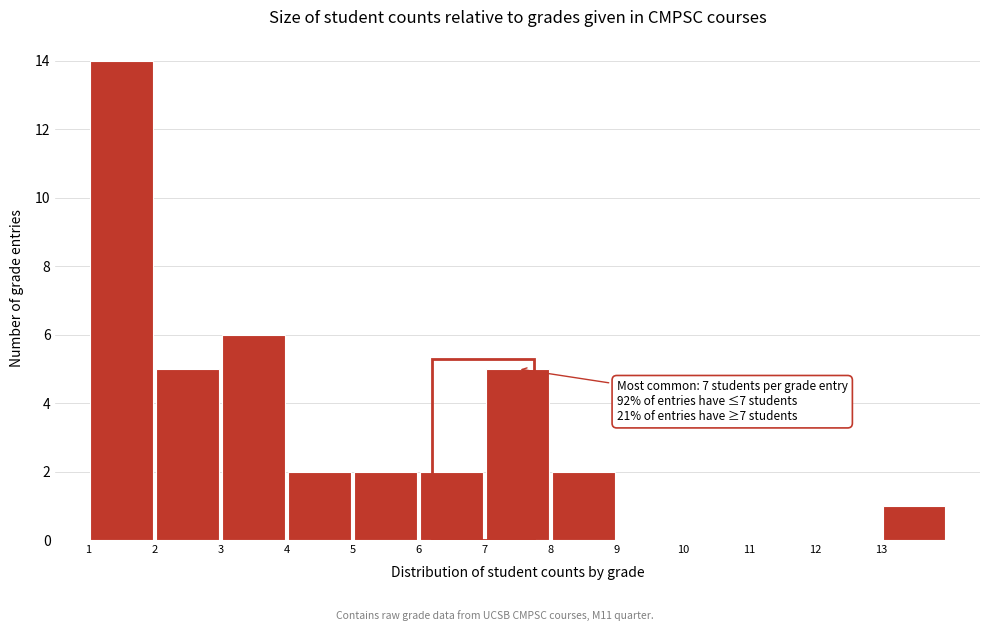

Over which range of the x-axis is the bar tallest?

1 to 2